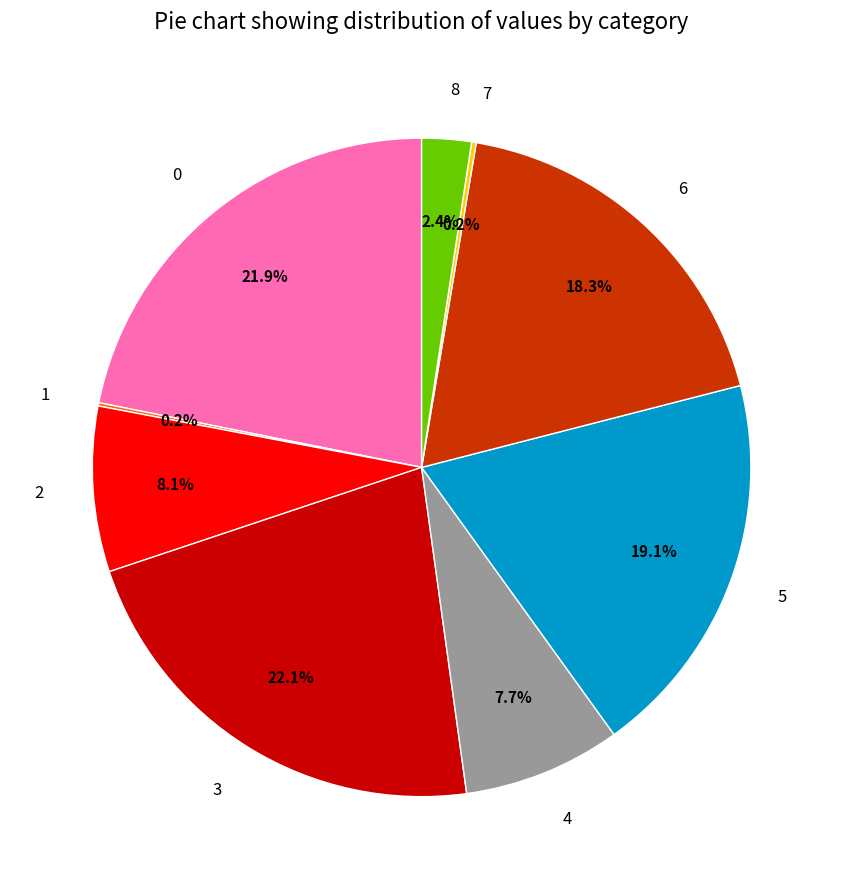

Is there any slice that represents more than half of the pie?

No